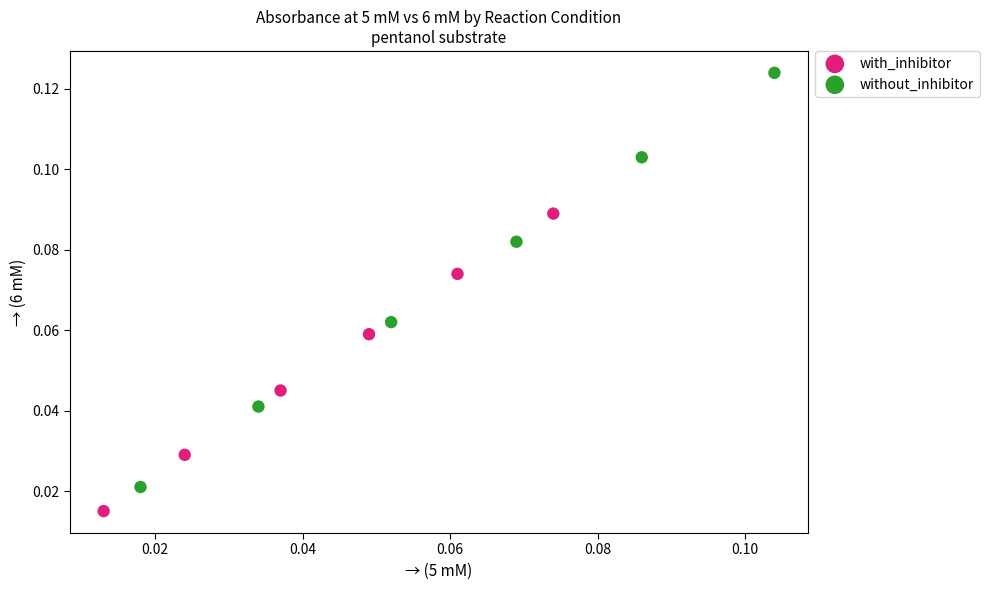

Which series contains the lowest Y value?

with_inhibitor